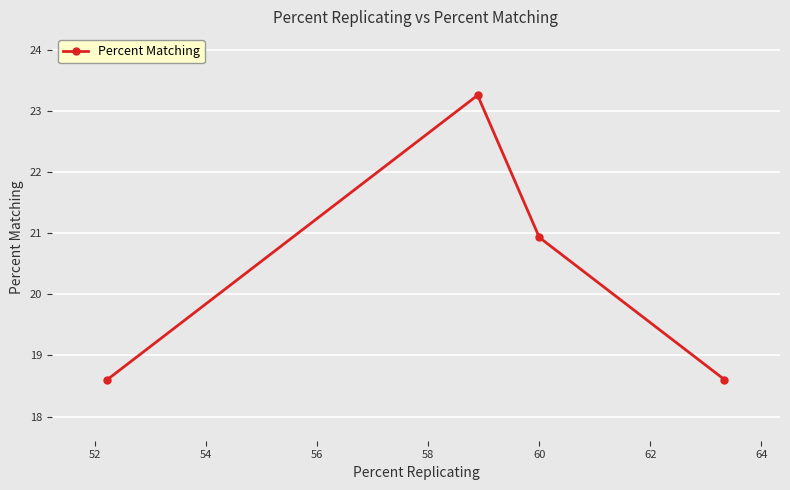

True or false: the data has more than 2 interior local peaks.

False